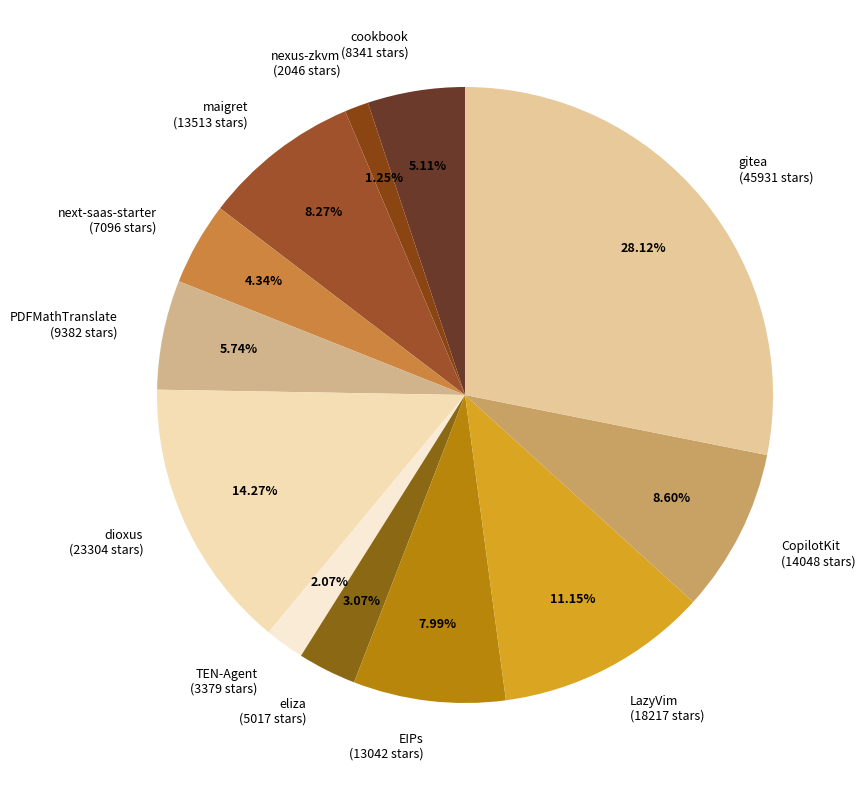

Which category has the biggest portion of the pie?

gitea